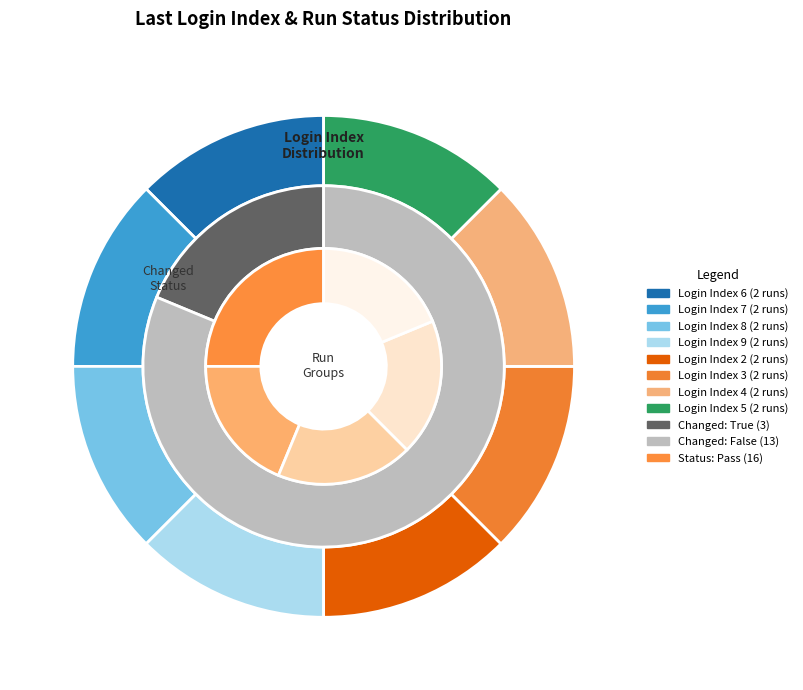

Which category has the biggest portion of the pie?

9